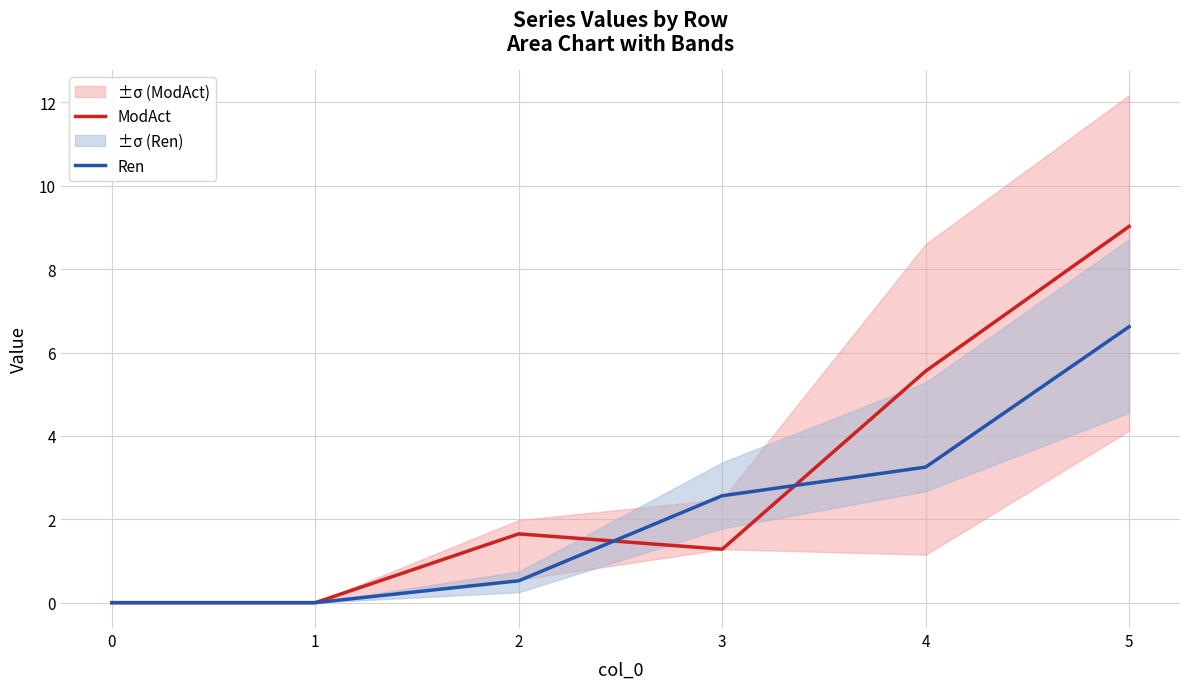

How many lines are shown in the chart?

2